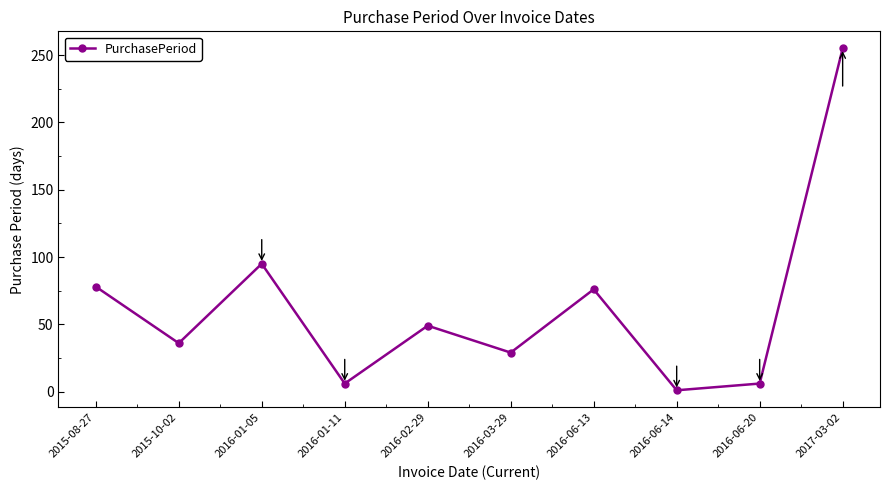

What position from the right is 2016-03-29?

5